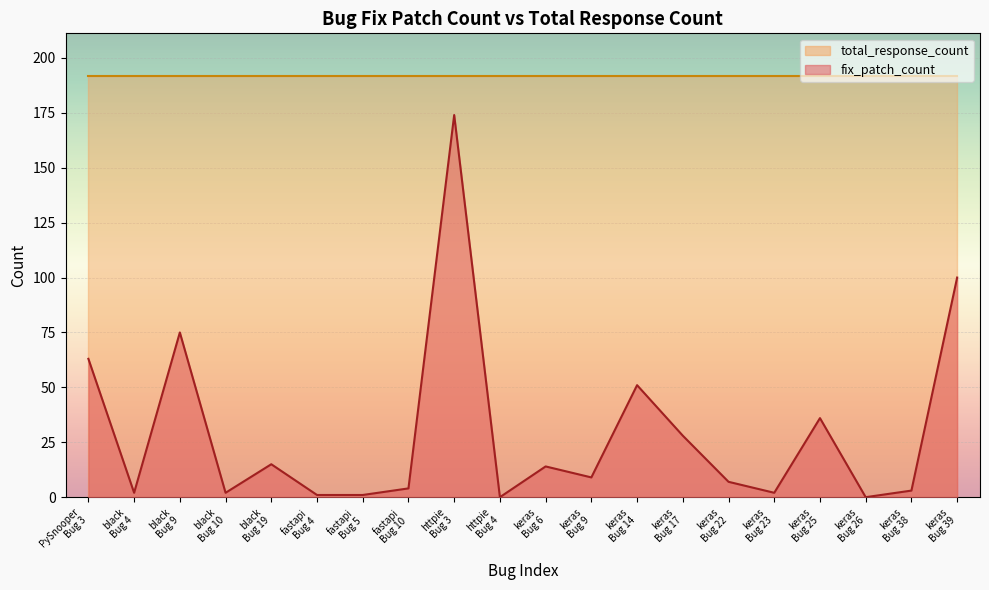

Is it true that the value at keras Bug 22 is 11?

False